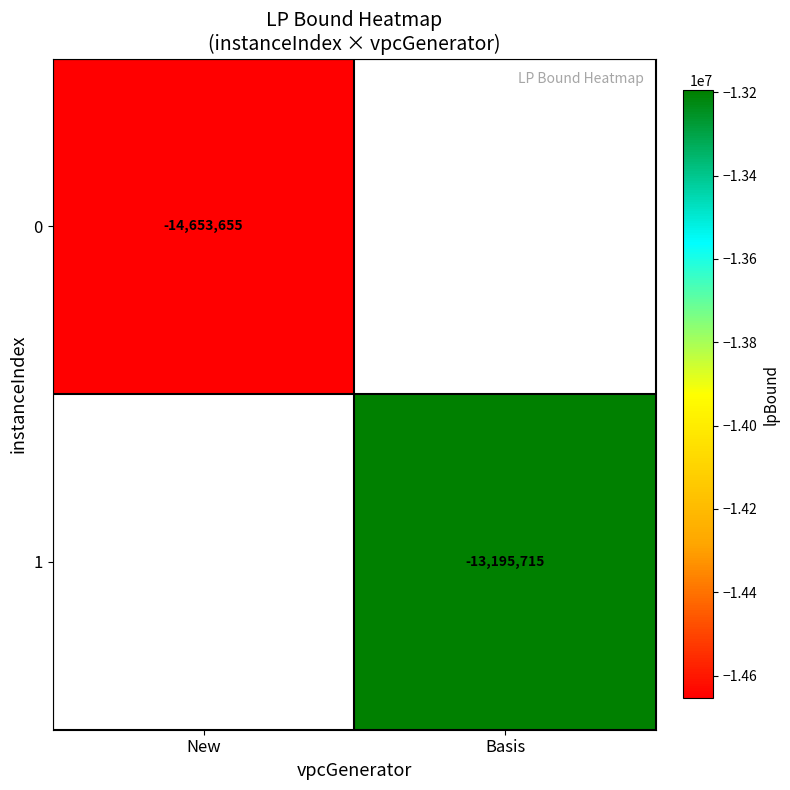

Between New and Basis, which is larger?

Basis